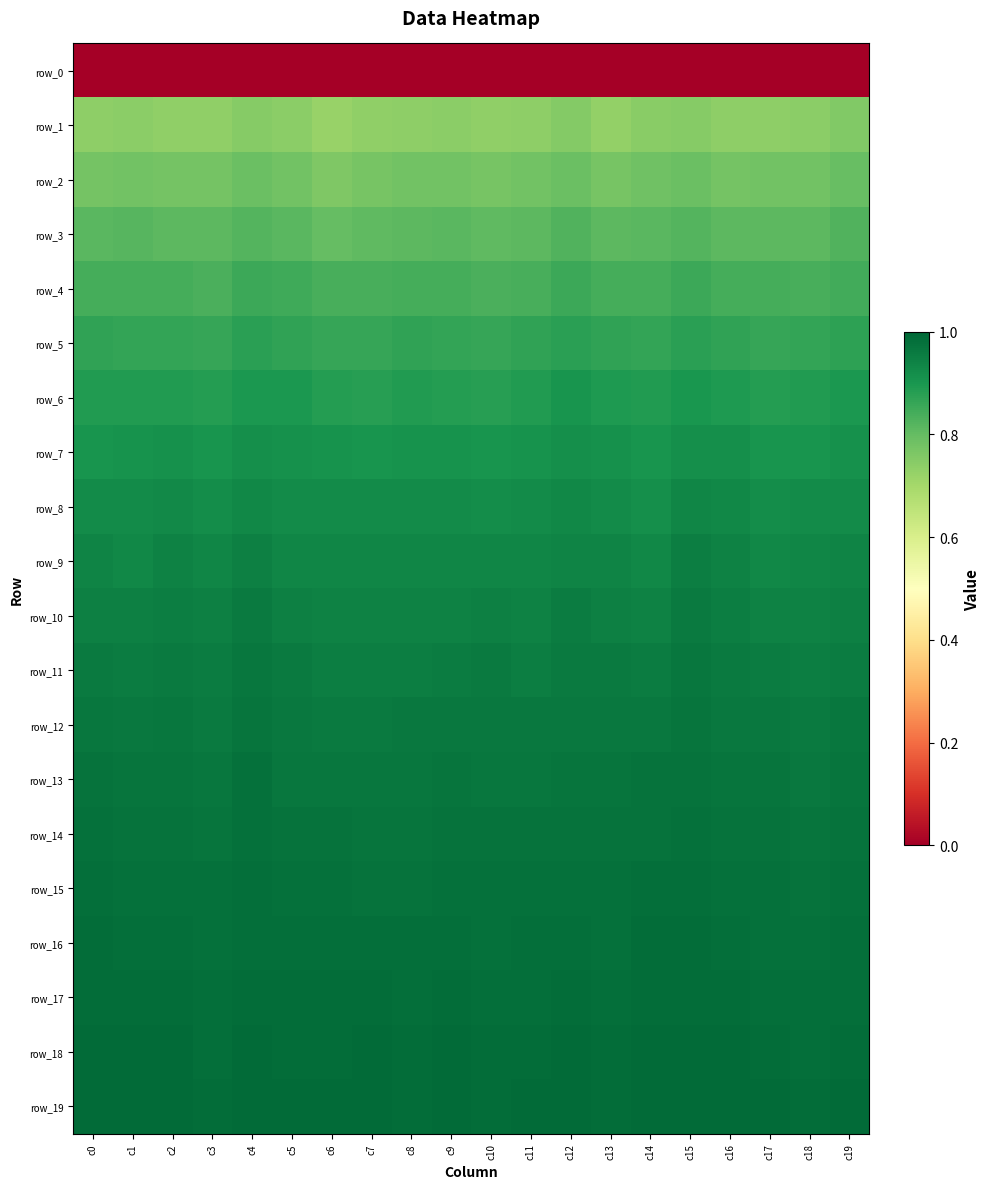

True or false: row_12 has a value of 1.0 at c9.

True